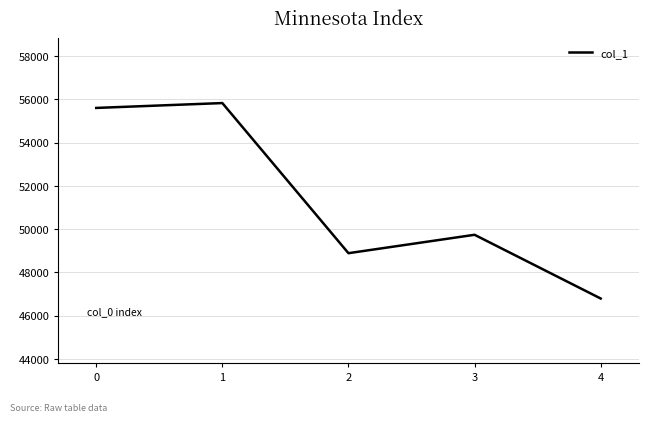

What is the difference between the values at 4 and 3?

2947